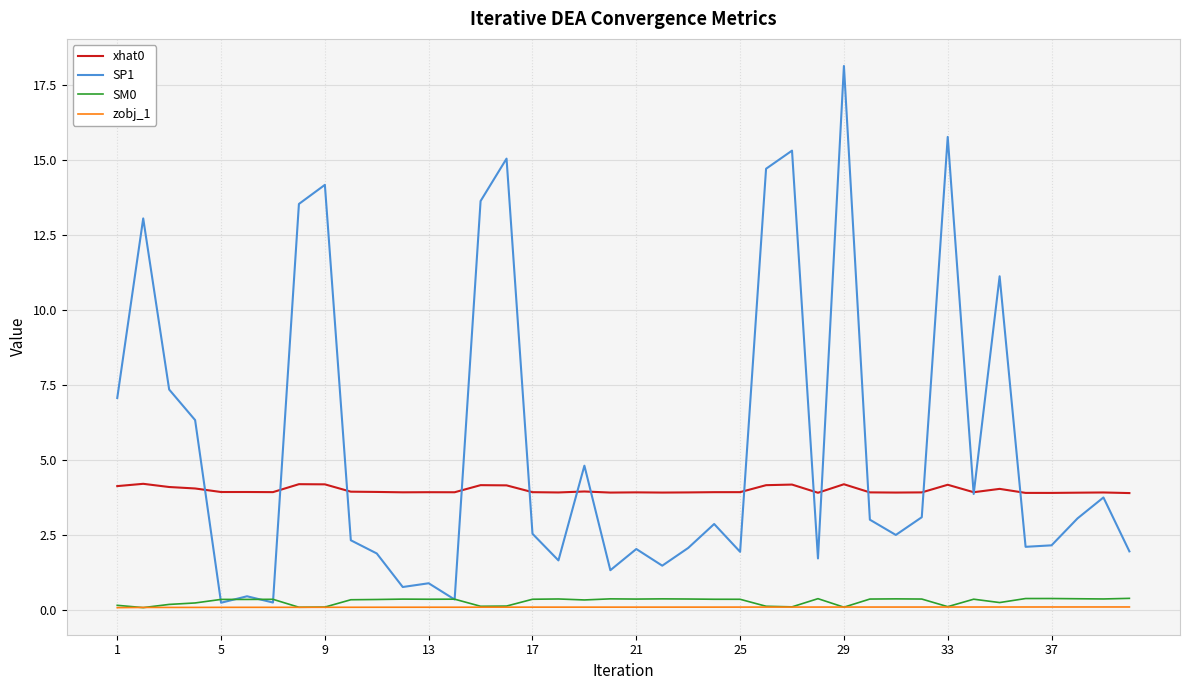

What is the highest value of the SP1 series?

18.1